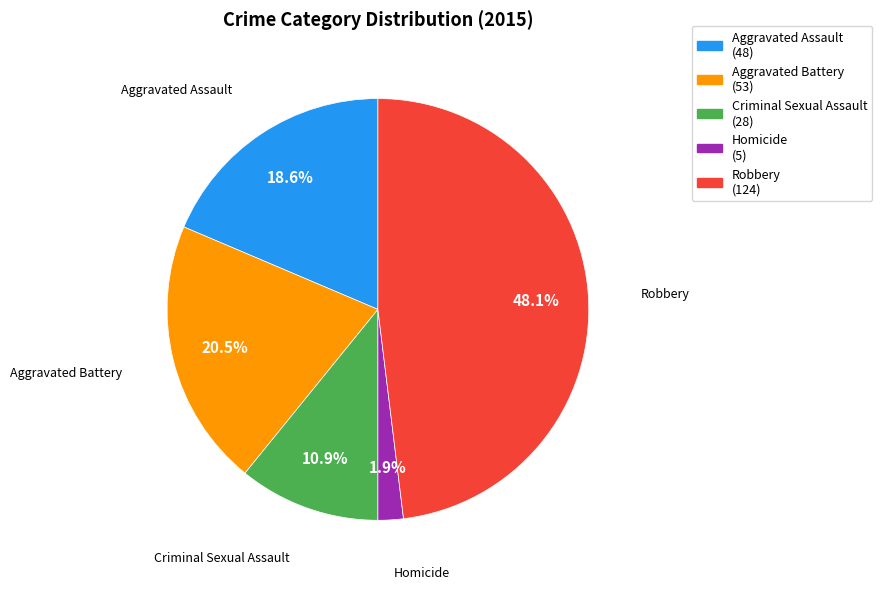

What percentage do Robbery and Aggravated Assault together represent?

66.7%